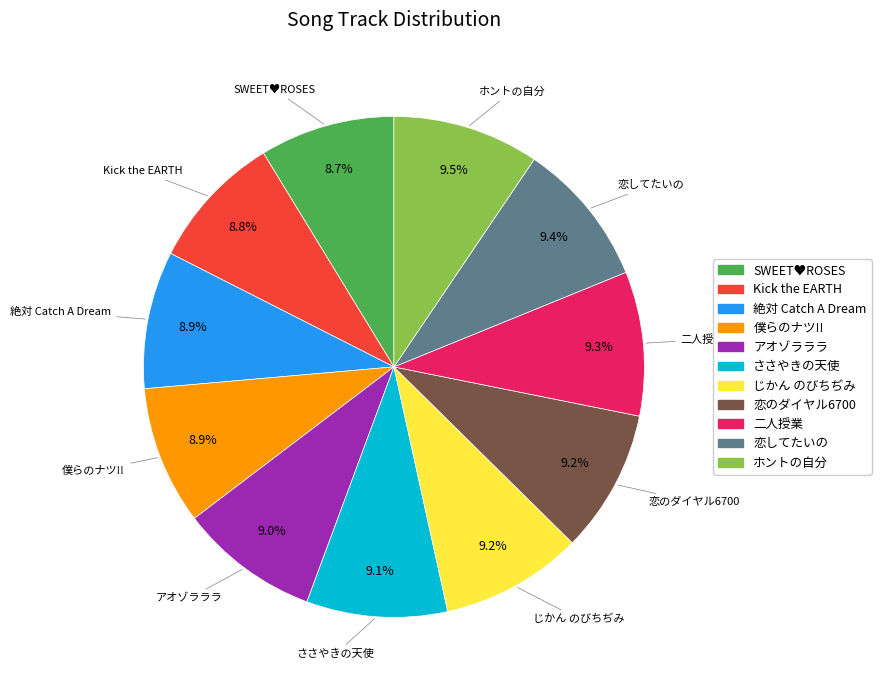

Do ささやきの天使 and 恋のダイヤル6700 together represent more than half of the pie?

No